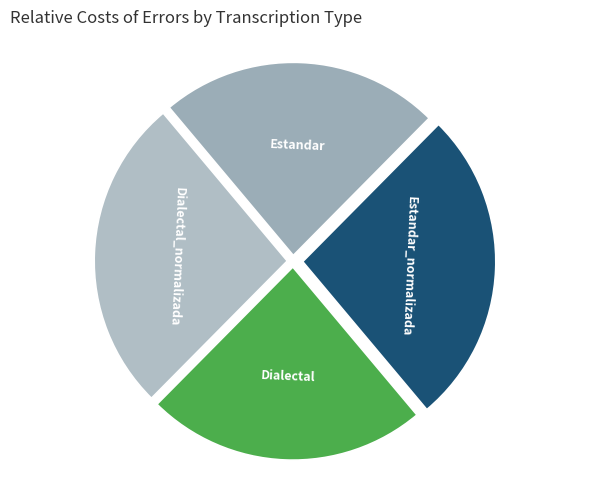

Is there any slice that represents more than half of the pie?

No